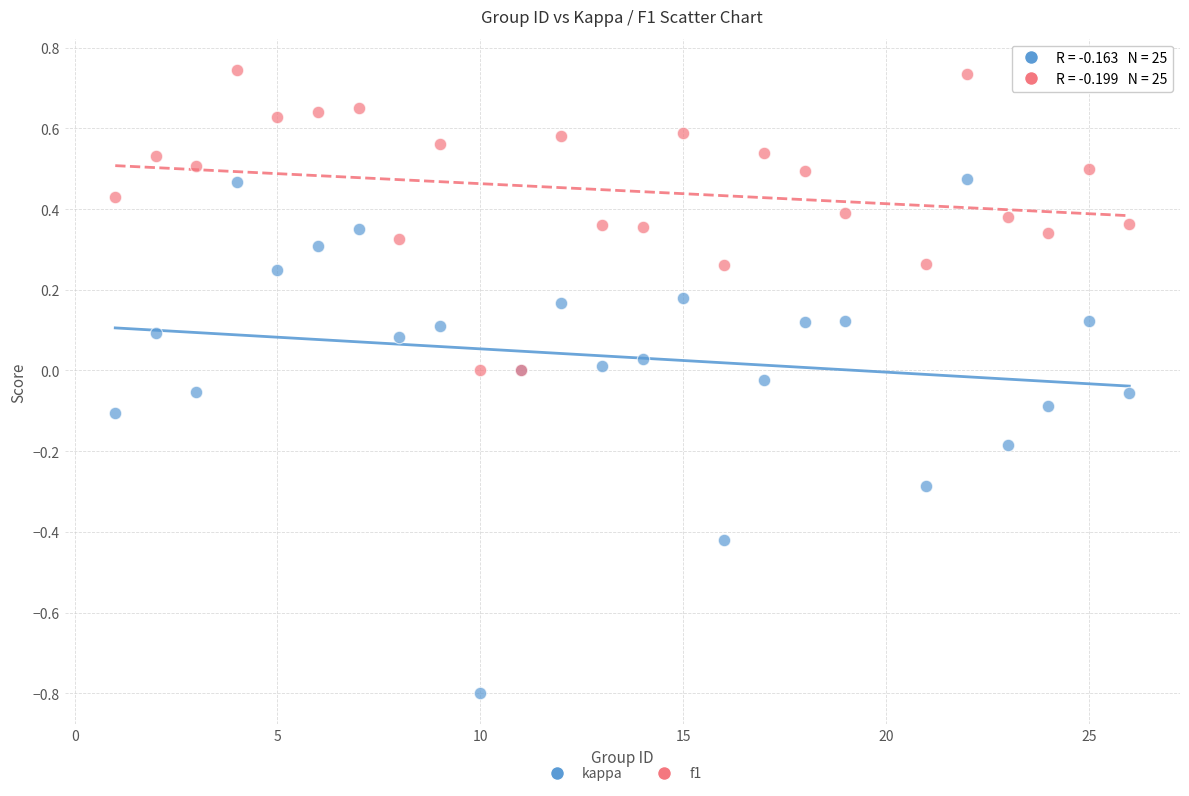

What is the X range (max minus min) for the scatter plot?

25.0